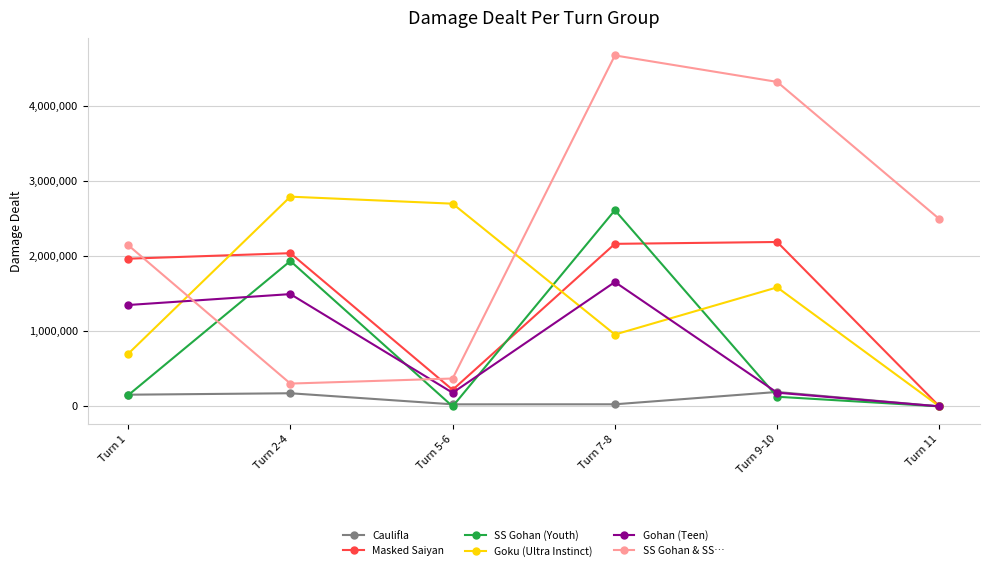

How many data points in SS Gohan (Youth) are less than 147722?

3